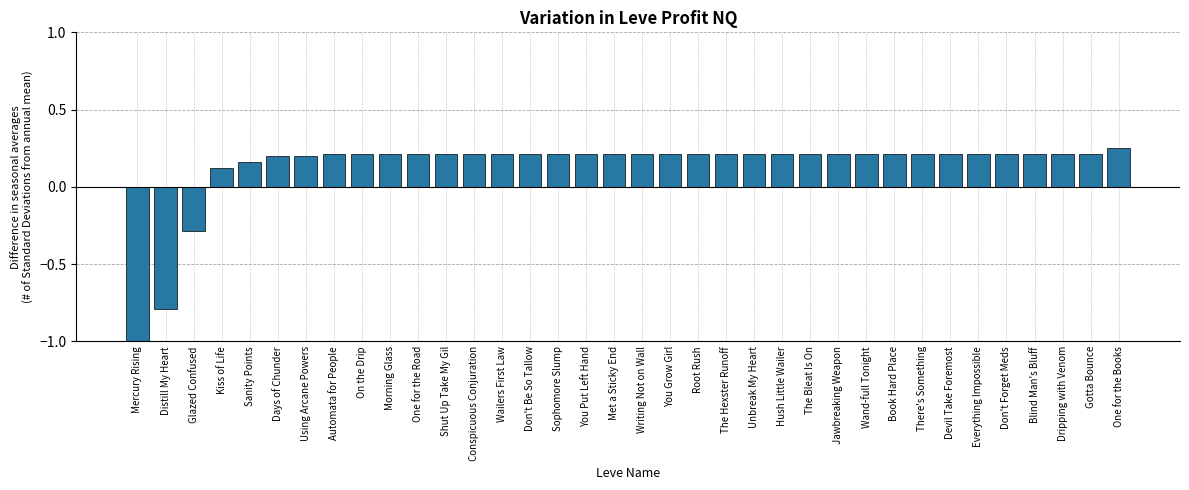

The value at There's Something is 0.2. True or false?

True